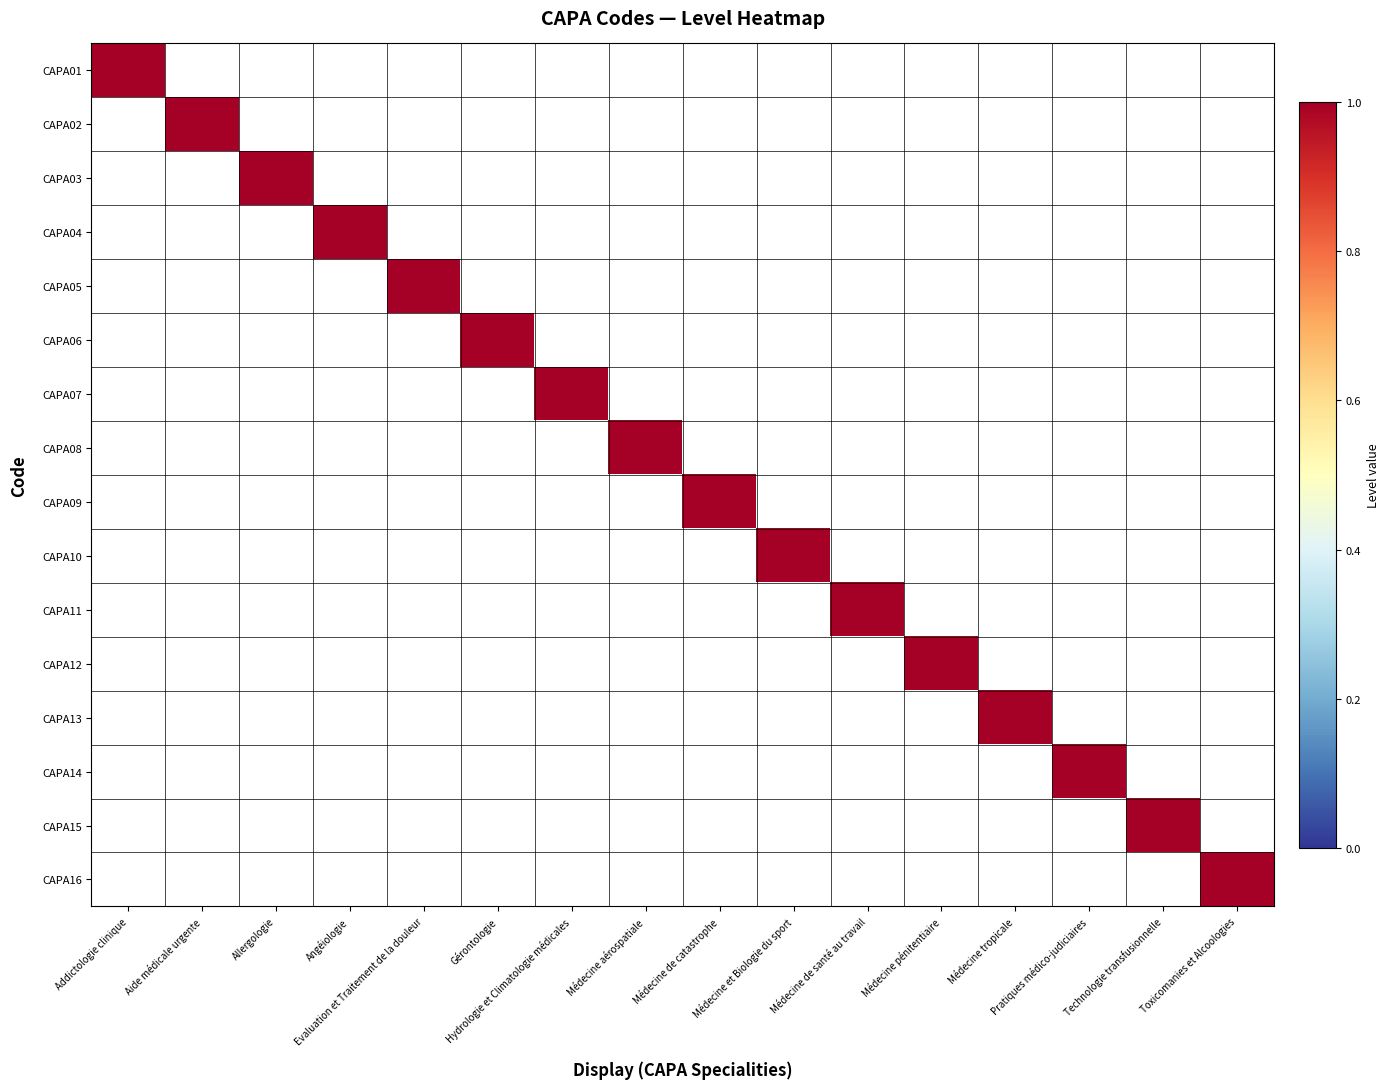

Rank the series by their maximum value, from lowest to highest.

CAPA01, CAPA02, CAPA03, CAPA04, CAPA05, CAPA06, CAPA07, CAPA08, CAPA09, CAPA10, CAPA11, CAPA12, CAPA13, CAPA14, CAPA15, CAPA16